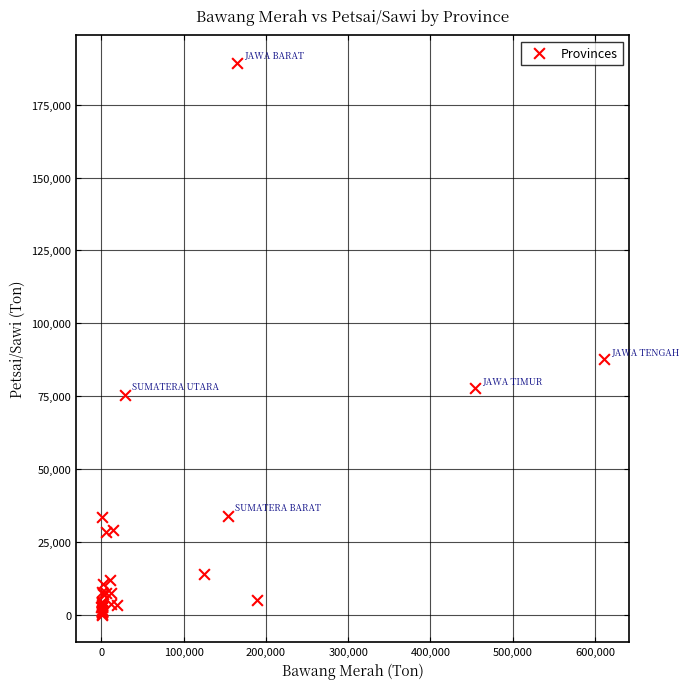

What Y value in the scatter plot is closest to 94686?

87597